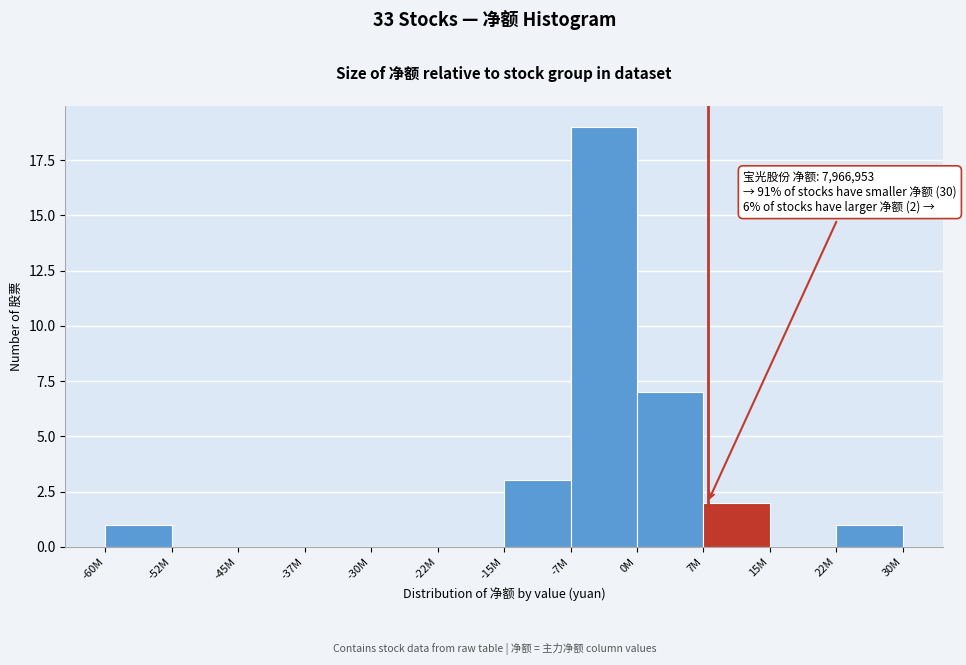

Reading right to left, what are all the values shown in this chart?

22M=1	15M=0	7M=2	0M=7	-7M=19	-15M=3	-22M=0	-30M=0	-37M=0	-45M=0	-52M=0	-60M=1